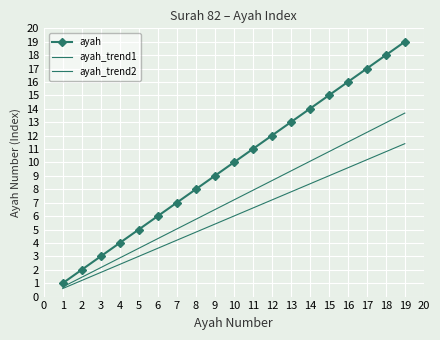

How many data points in ayah_trend2 are above 6?

9